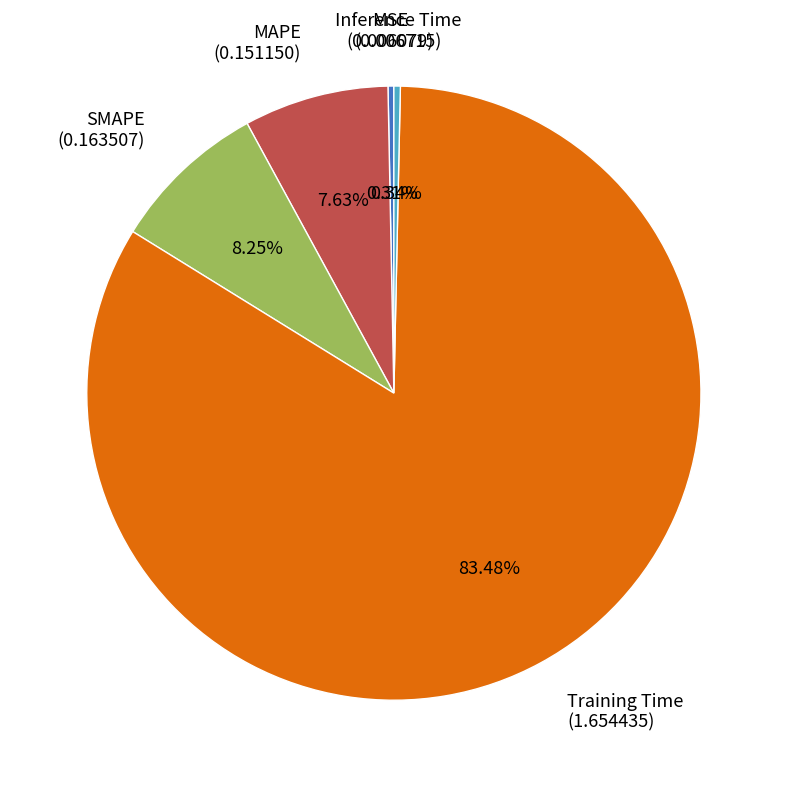

How many segments does this pie chart have?

5